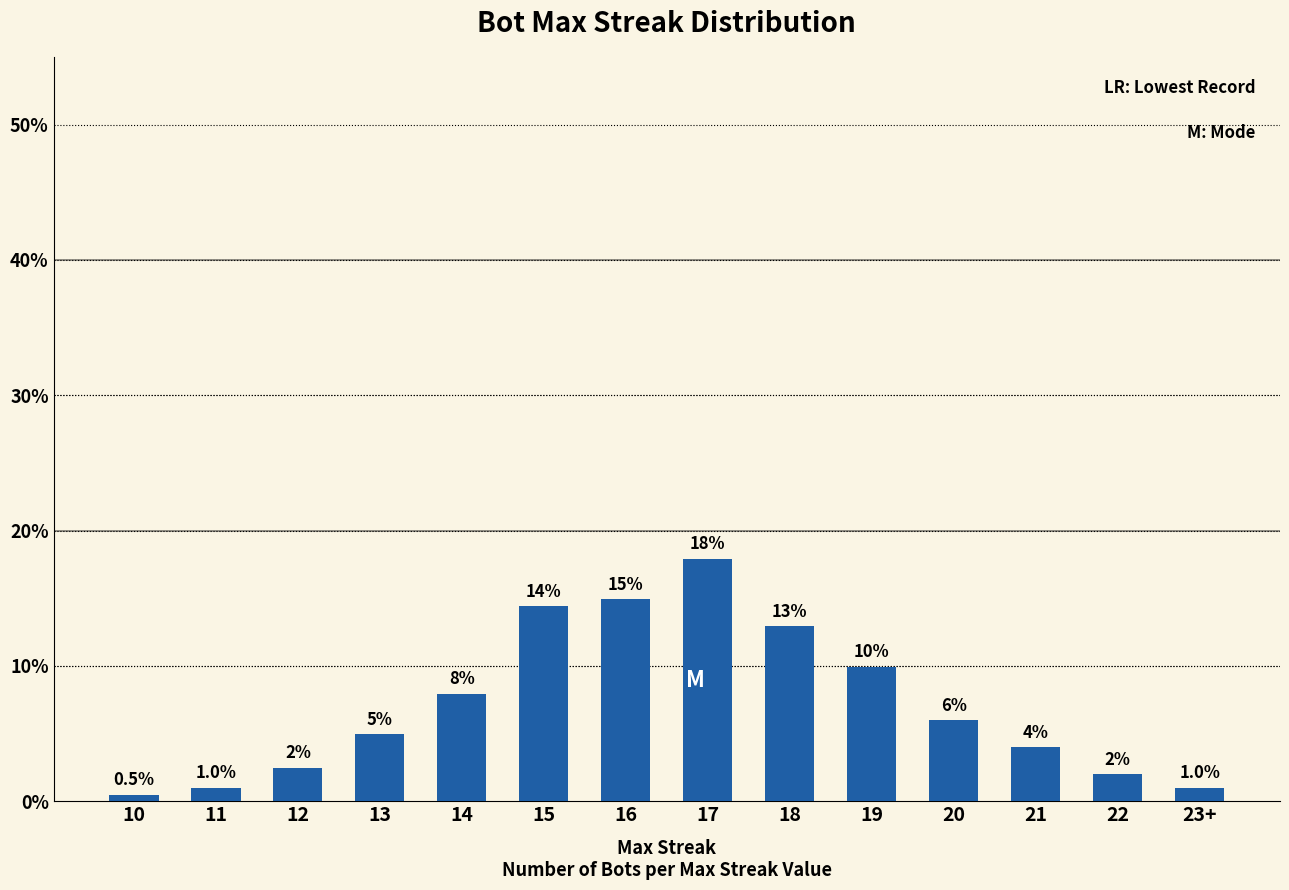

What is the label of the 1st bar from the right?

23+